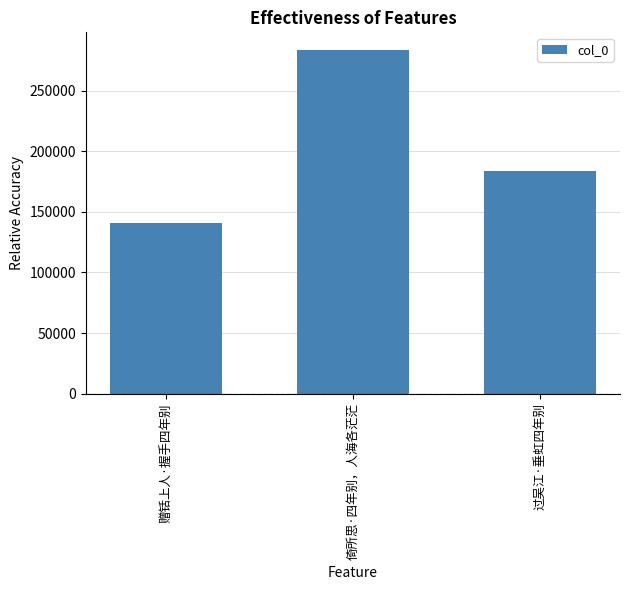

Rank the categories by value from lowest to highest.

赠铦上人·握手四年别, 过吴江·垂虹四年别, 倚所思·四年别，人海各茫茫